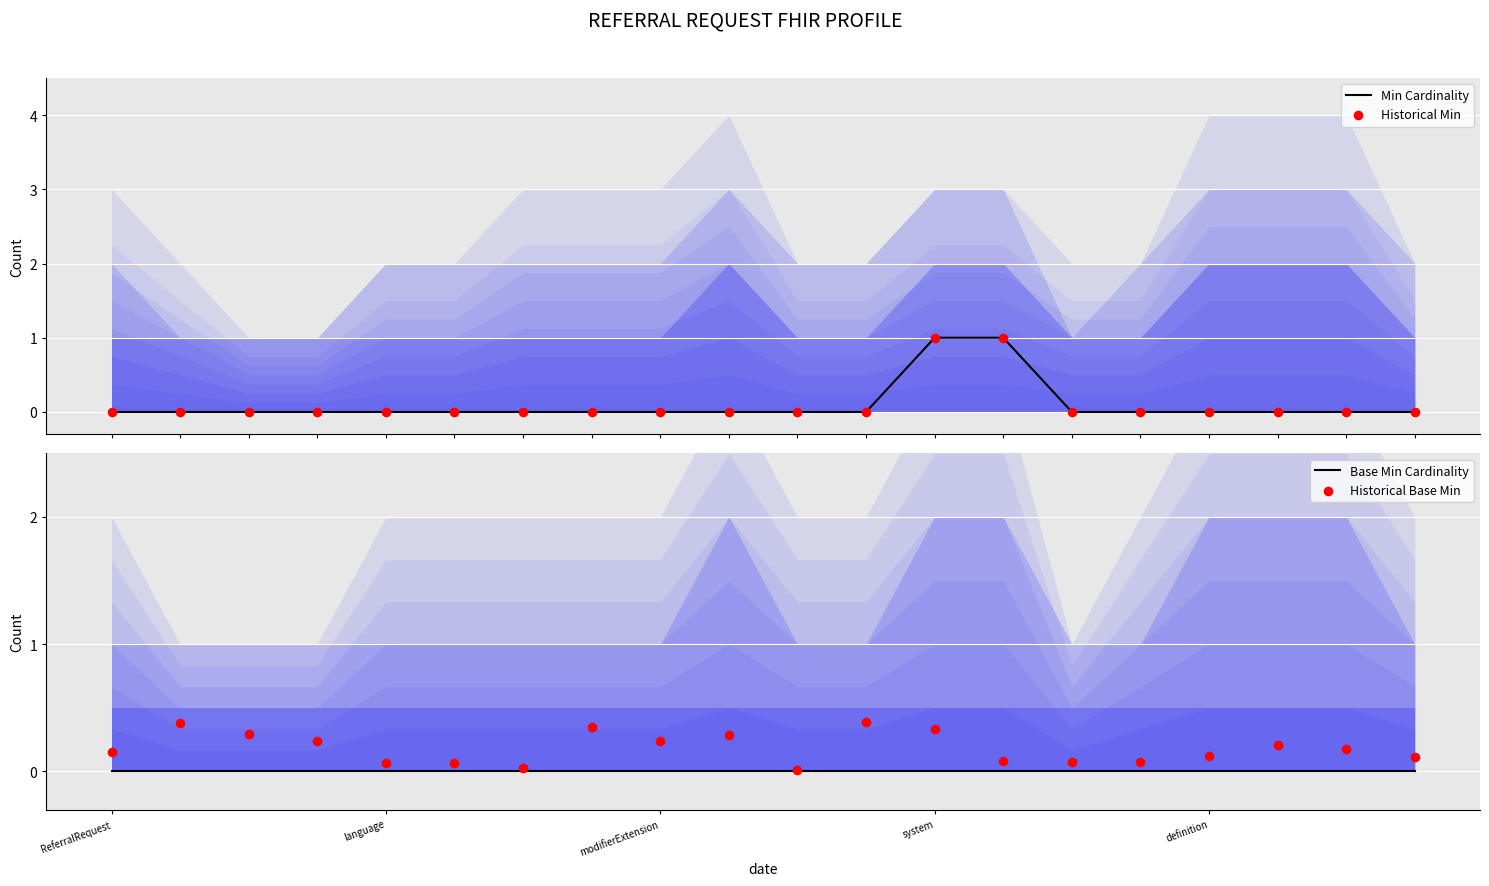

At how many categories does at least one series exceed 0?

20